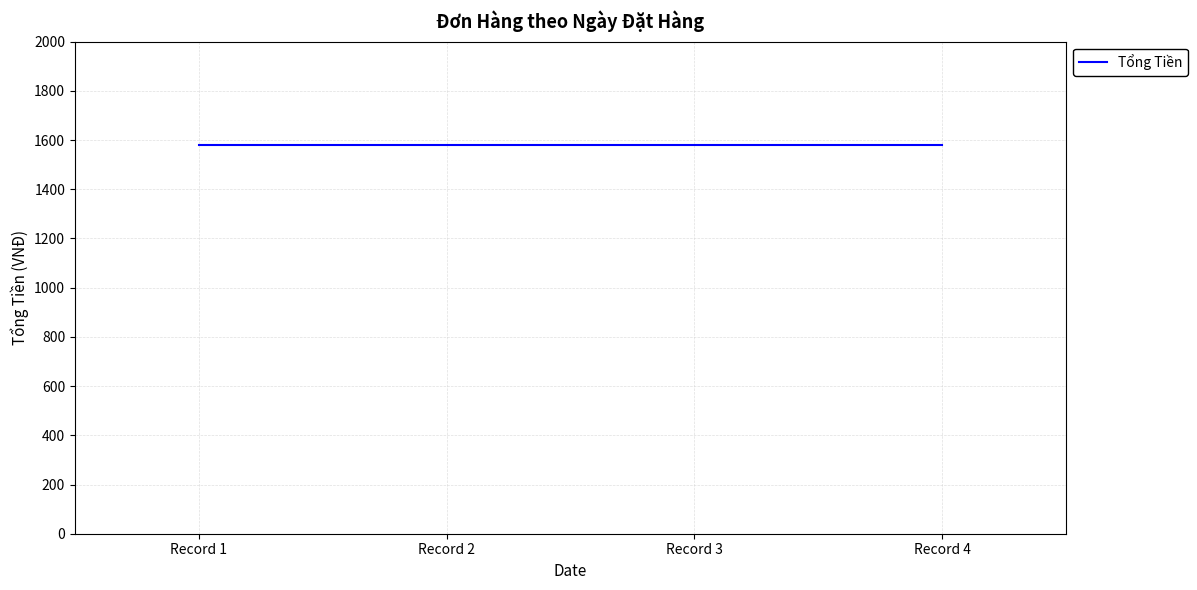

What is the maximum value for Tổng Tiền?

1578